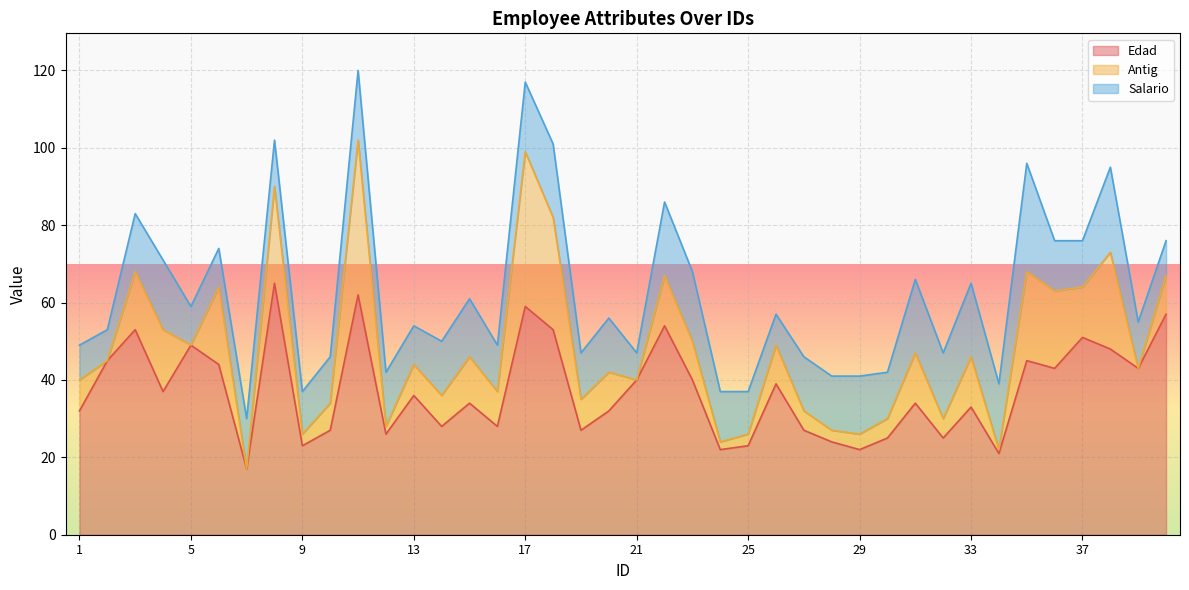

Between 26 and 21, which is larger?

21